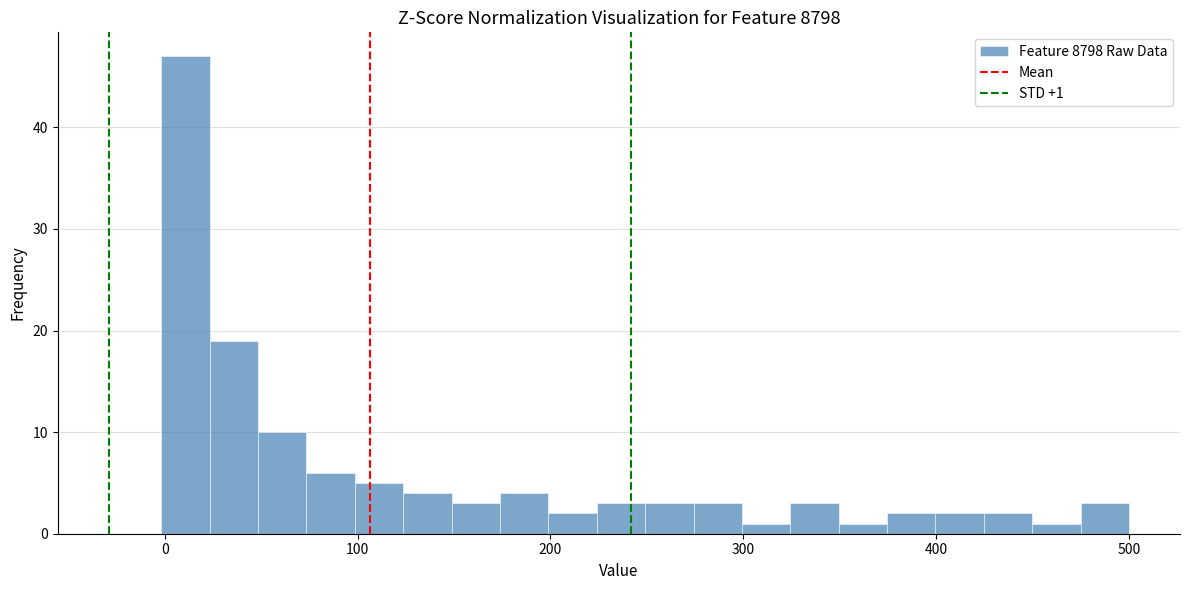

Read against the x-axis, roughly where is the centre of the tallest bar?

10